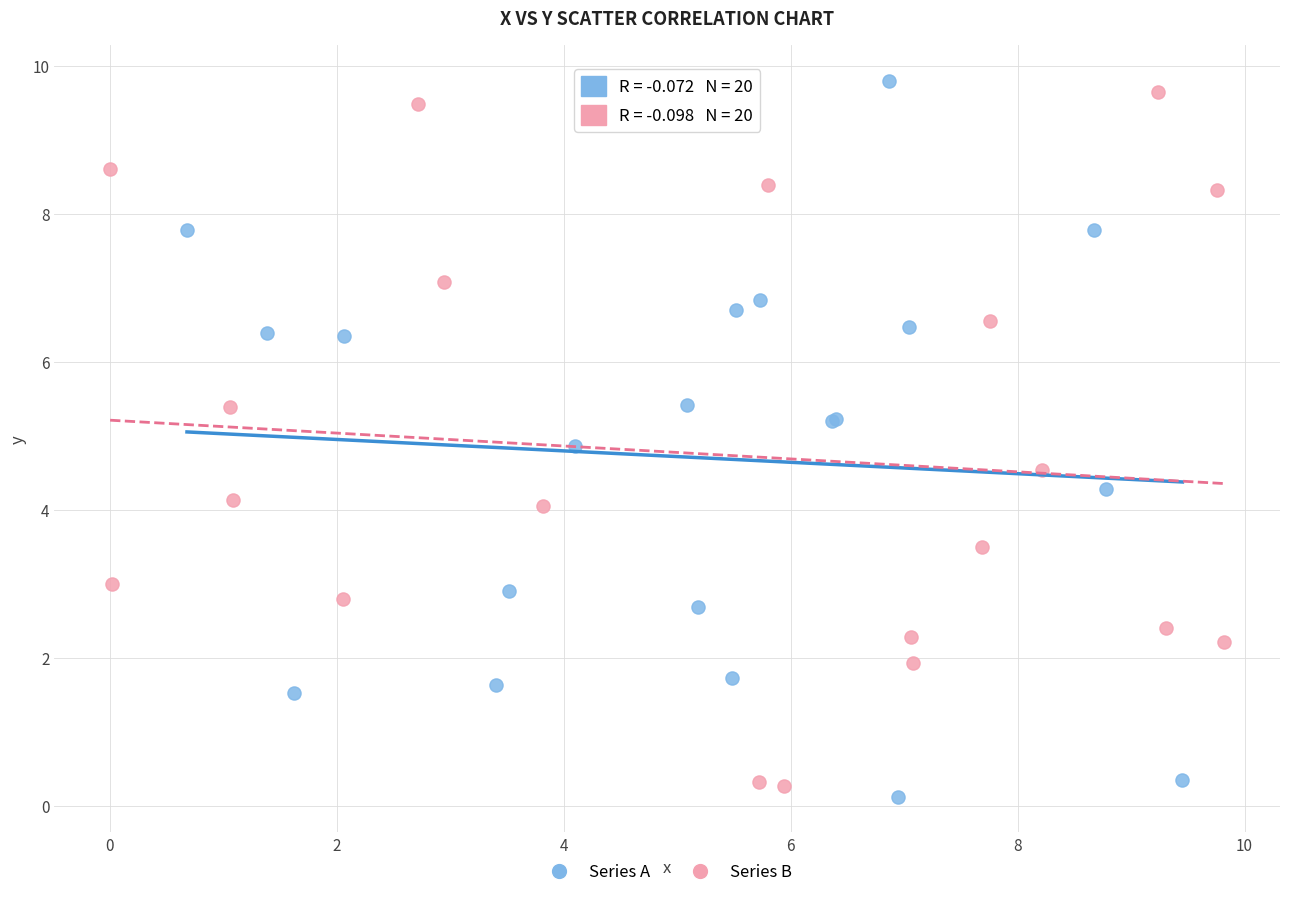

What are all the series names shown in the legend?

Series A, Series B